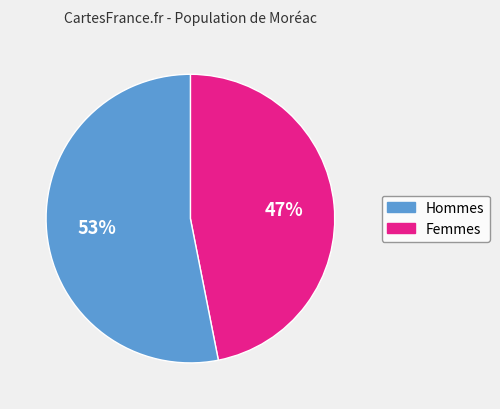

Count the number of slices in the pie.

2